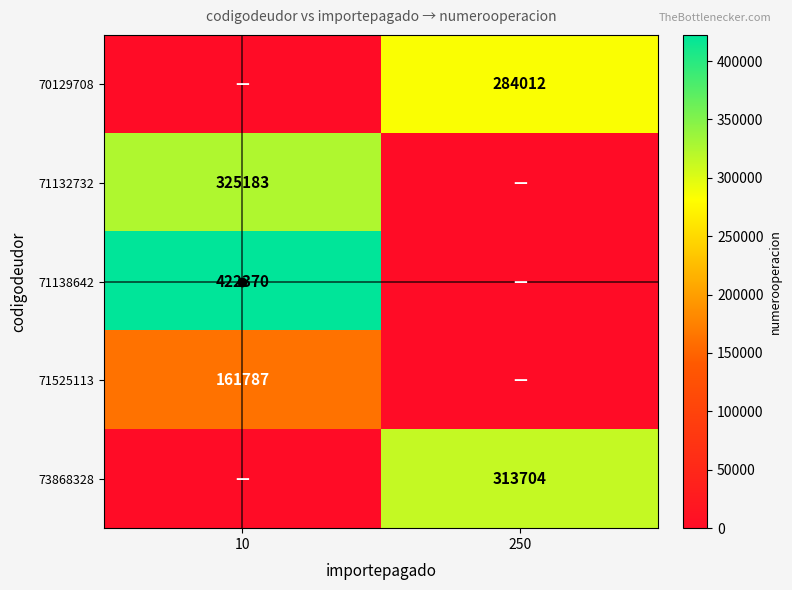

At which category does the chart reach its peak across all series?

10